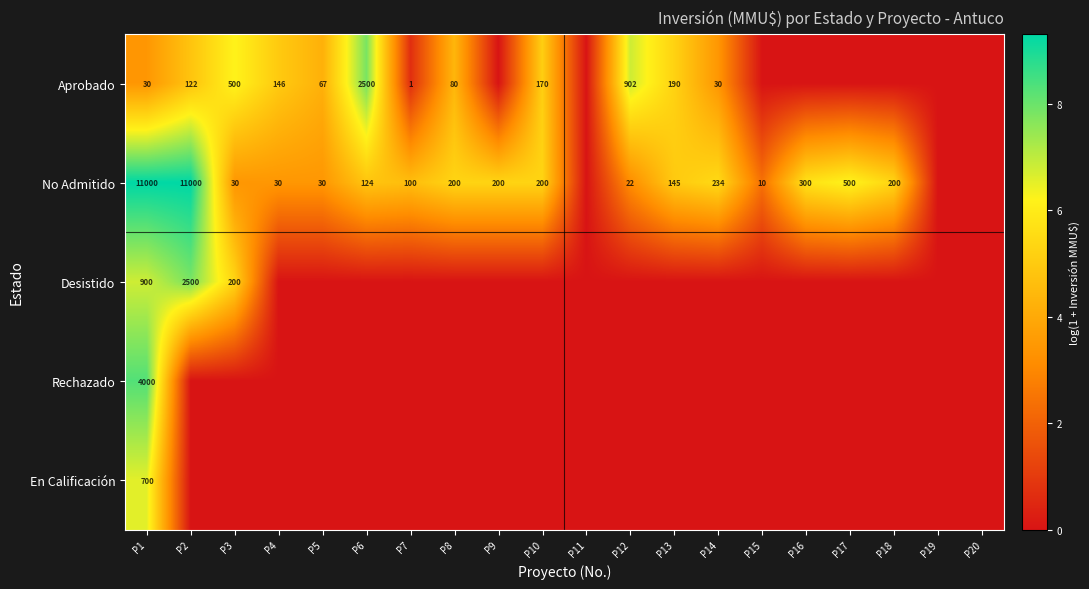

True or false: Aprobado has a value of 30 at P14.

True